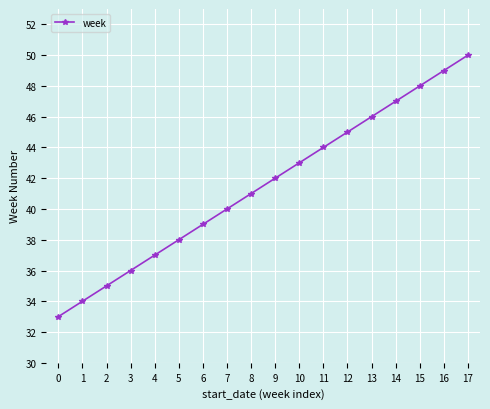

Reading left to right, extract all data points from this chart.

33	34	35	36	37	38	39	40	41	42	43	44	45	46	47	48	49	50